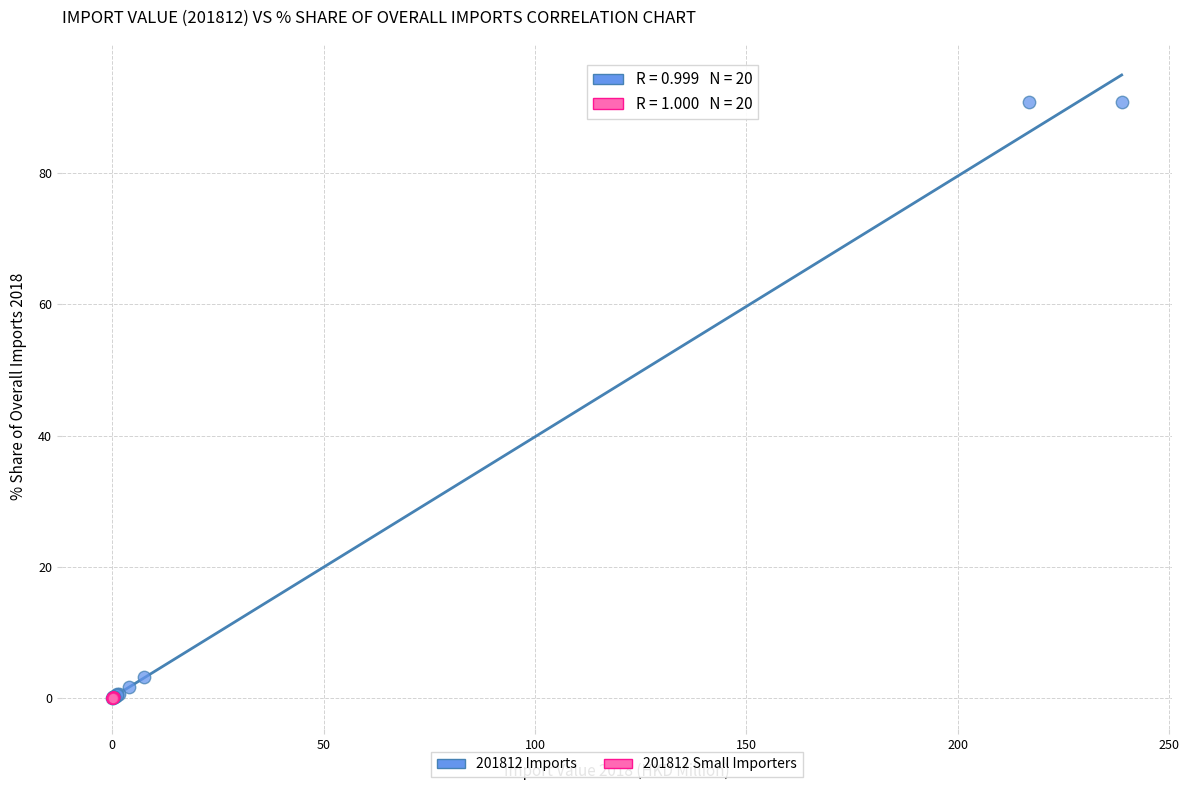

What are all the series names shown in the legend?

201812 Imports, 201812 Small Importers